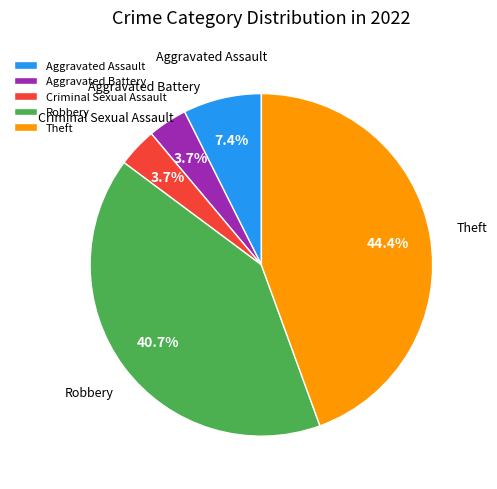

Is the sum of Criminal Sexual Assault and Robbery greater than half?

No